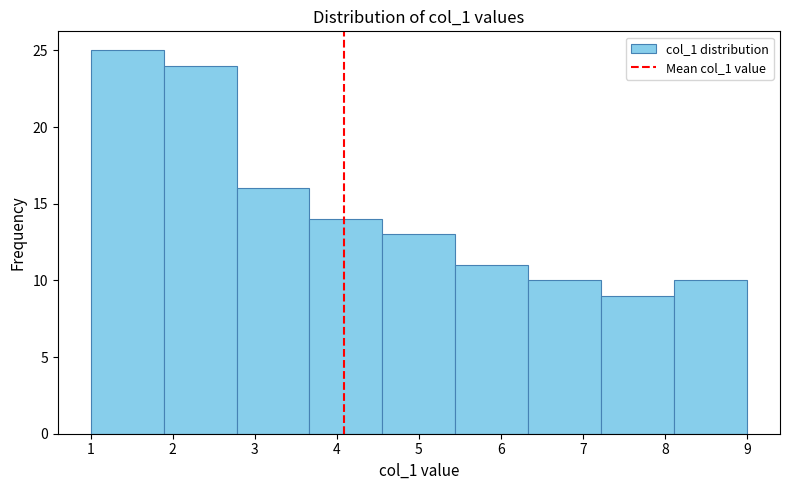

Over which range of the x-axis is the bar tallest?

1.0 to 1.9